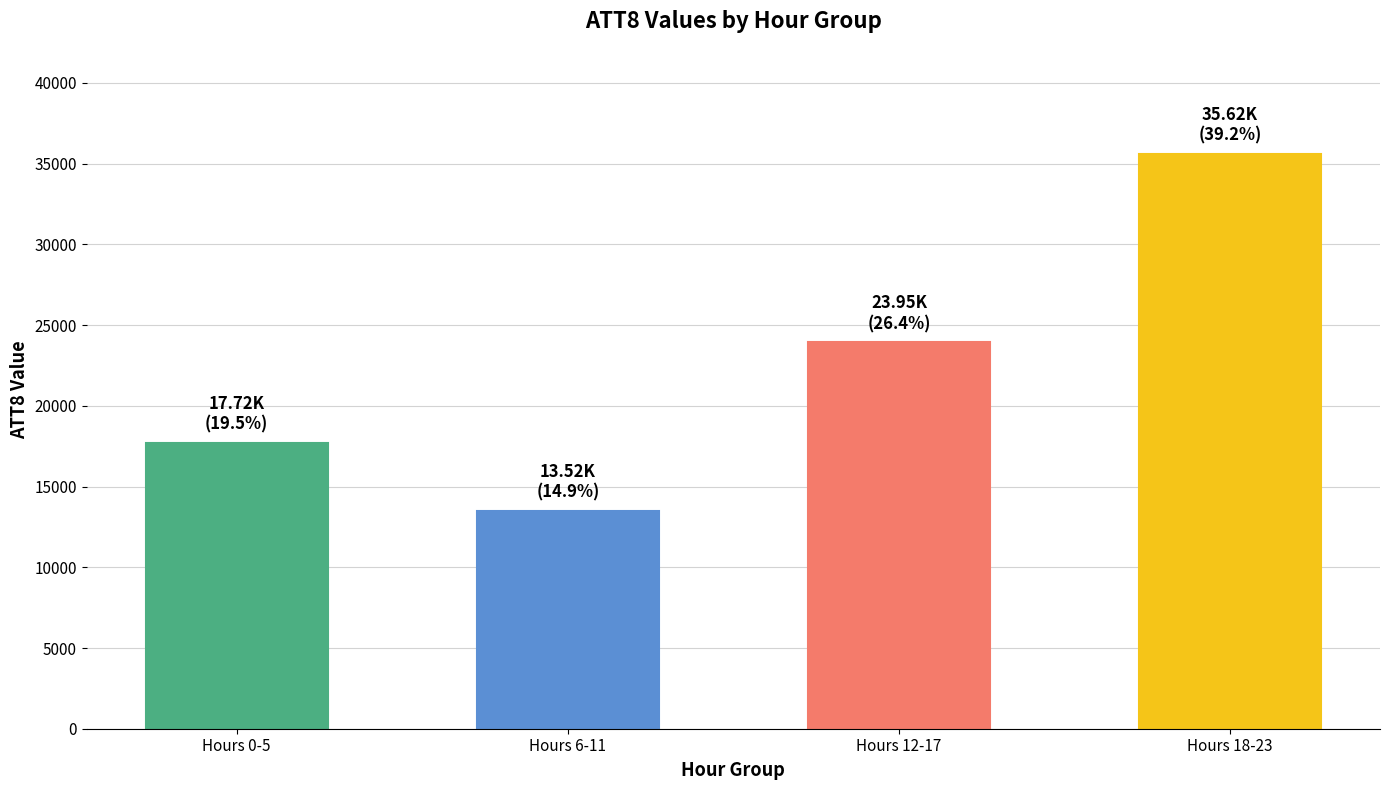

Rank the categories by value from highest to lowest.

Hours 18-23, Hours 12-17, Hours 0-5, Hours 6-11